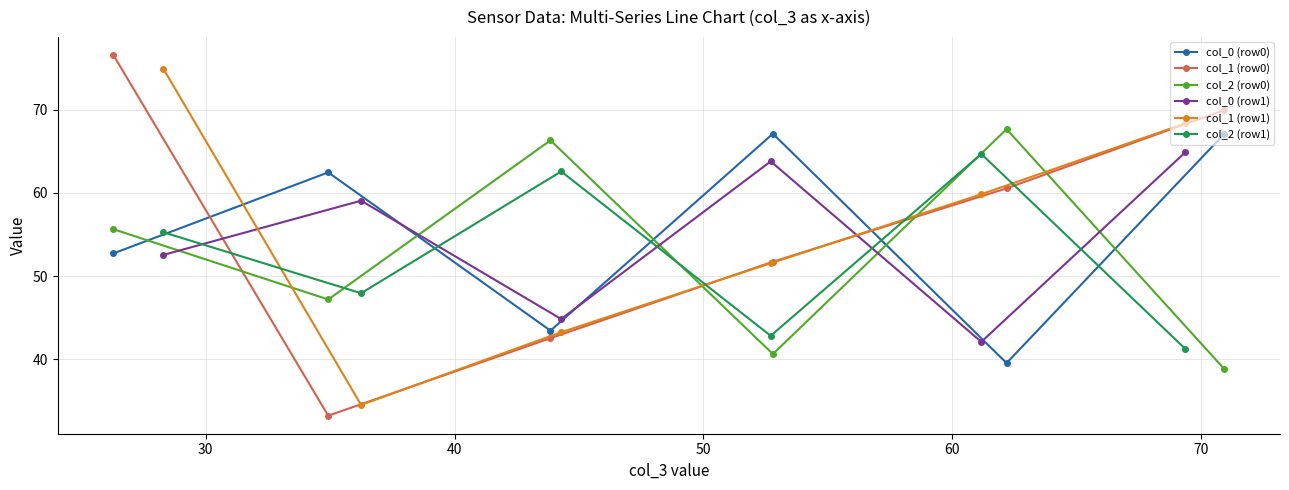

Rank the series by their maximum value, from highest to lowest.

col_1 (row0), col_1 (row1), col_2 (row0), col_0 (row0), col_0 (row1), col_2 (row1)